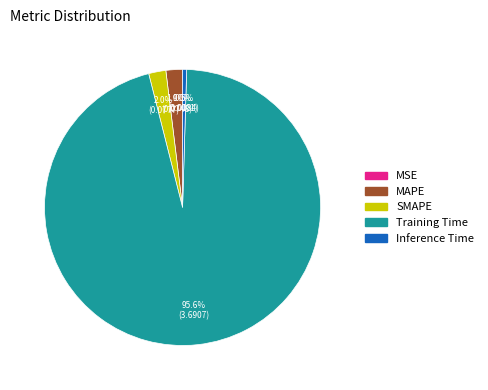

Is there a majority slice in this chart?

Yes